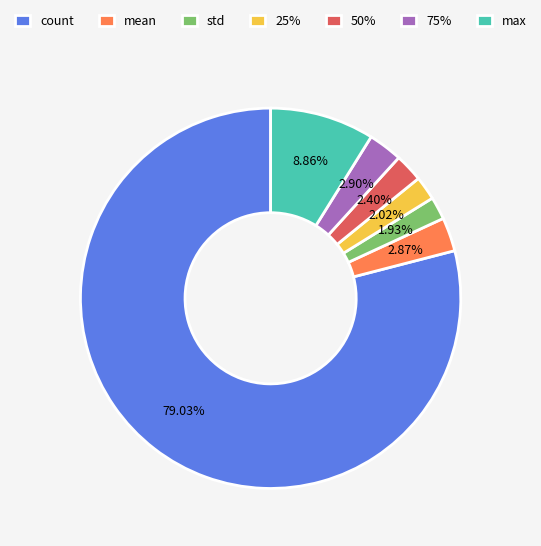

To the nearest percent, what is the combined percentage of std and 50%?

4%